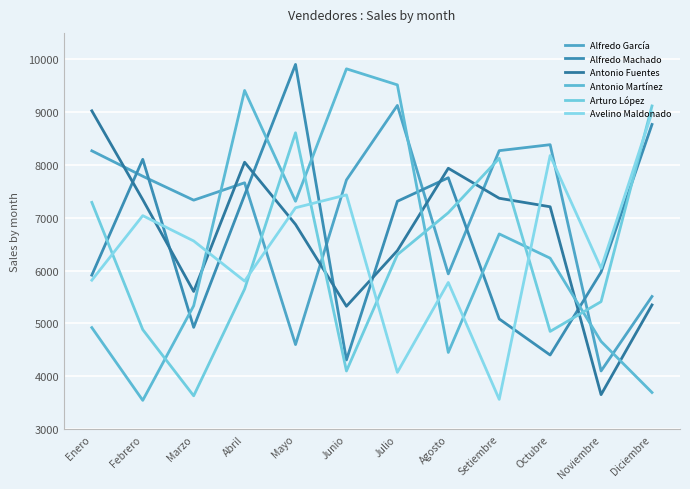

Which category has the lowest value in the Arturo López series?

Marzo